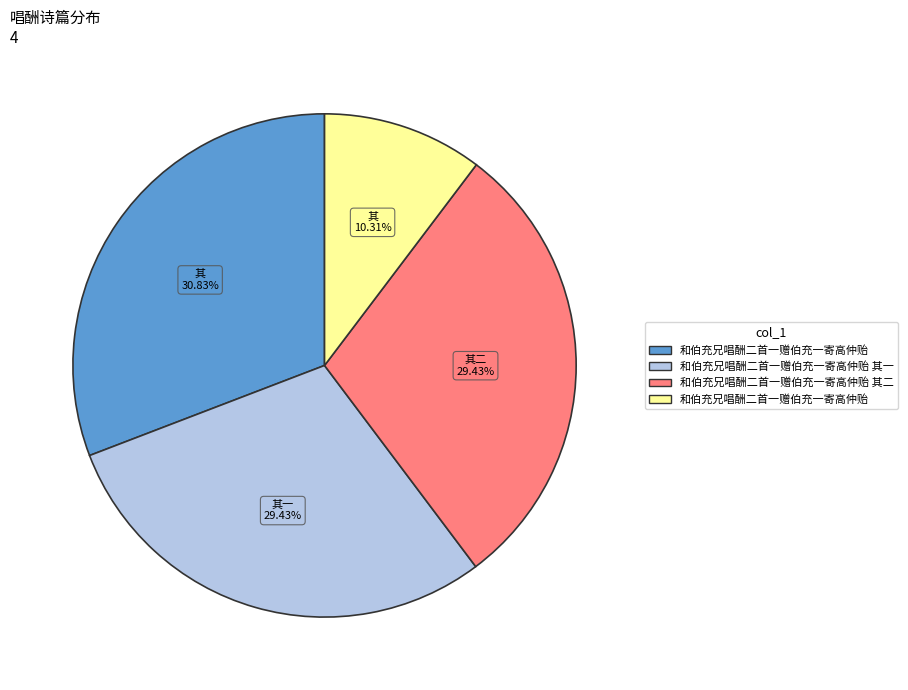

Is there a majority slice in this chart?

No